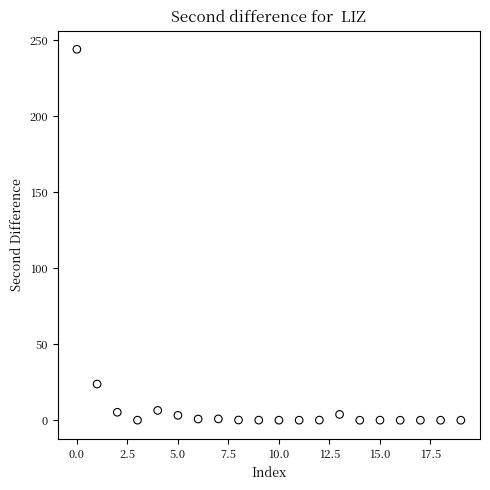

What Y value in the scatter plot is closest to 122?

23.8